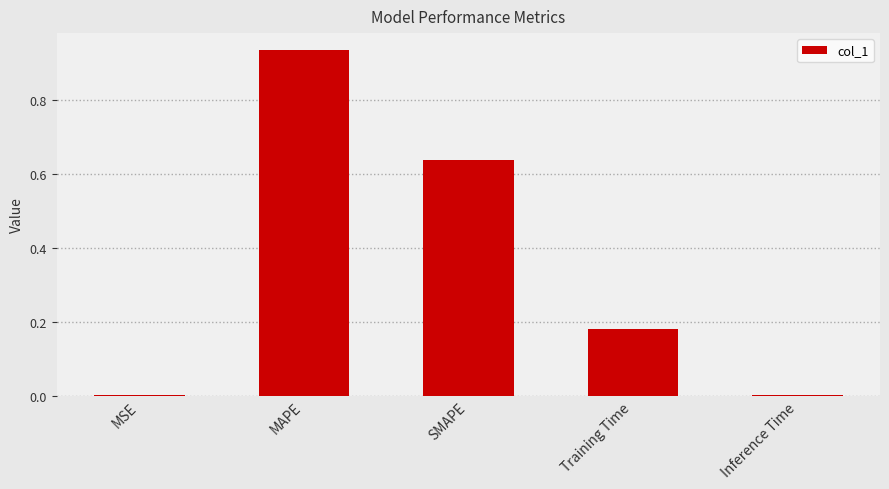

What is the average value?

0.4